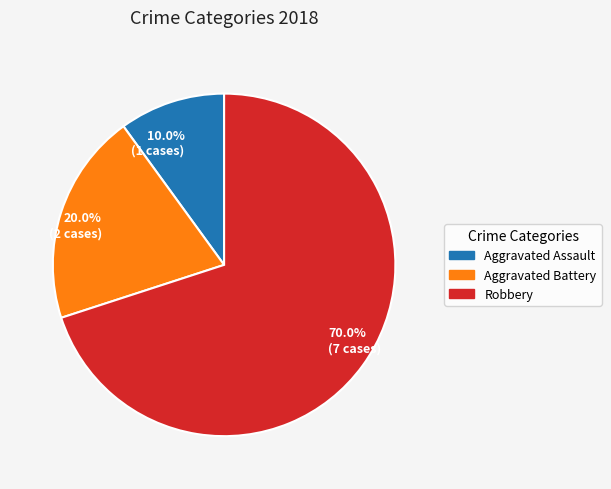

To the nearest percent, what is the difference between the Aggravated Assault and Robbery slice percentages?

60%